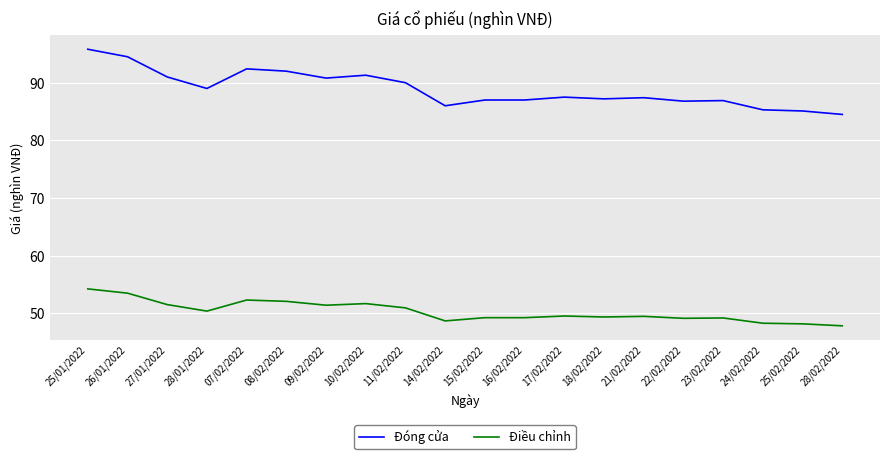

Which category has the highest value in the Đóng cửa series?

25/01/2022